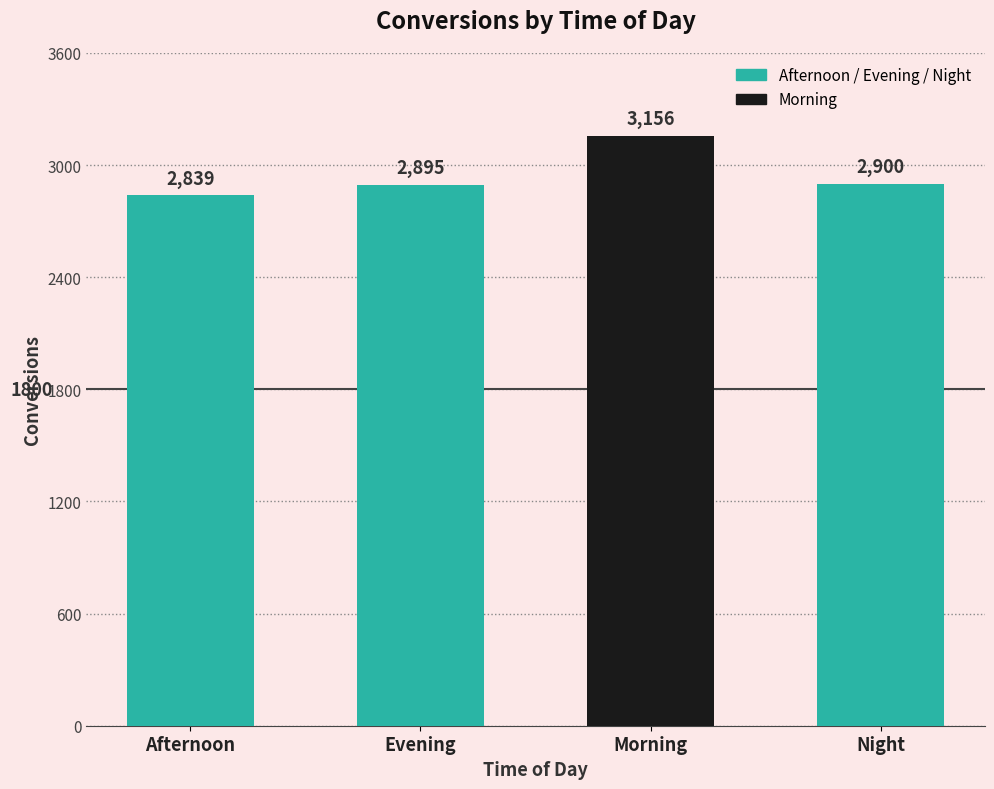

At which label is the value closest to 2997?

Night